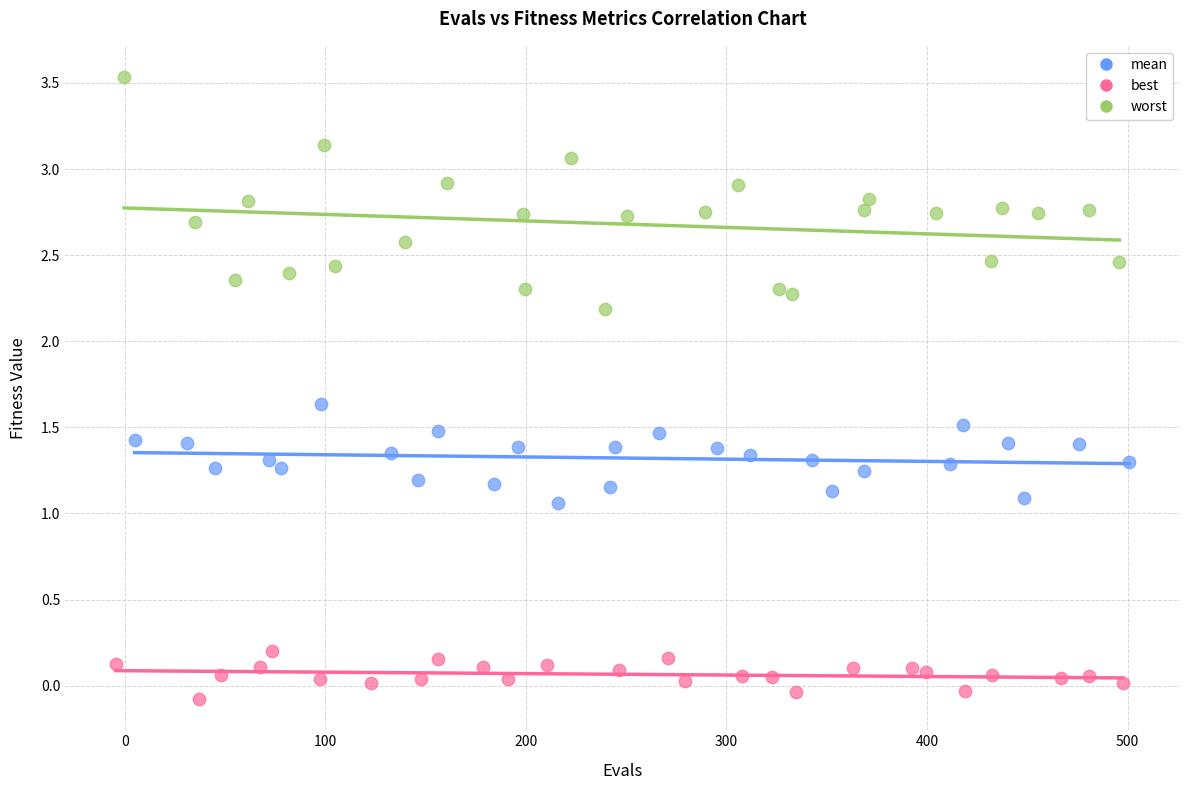

Which series contains the highest Y value?

worst